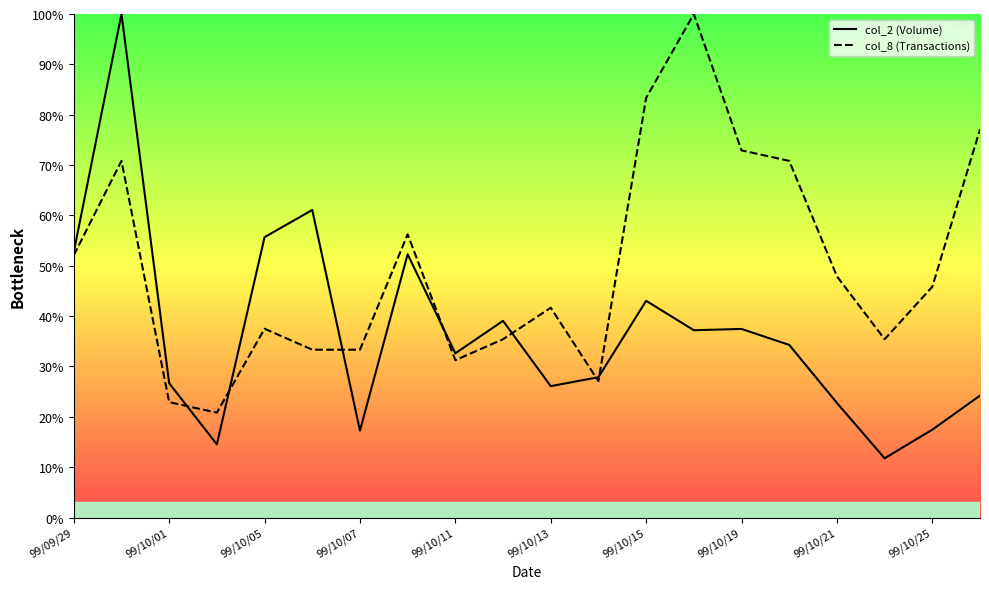

What is the lowest value of the col_8 (Transactions) series?

20.8